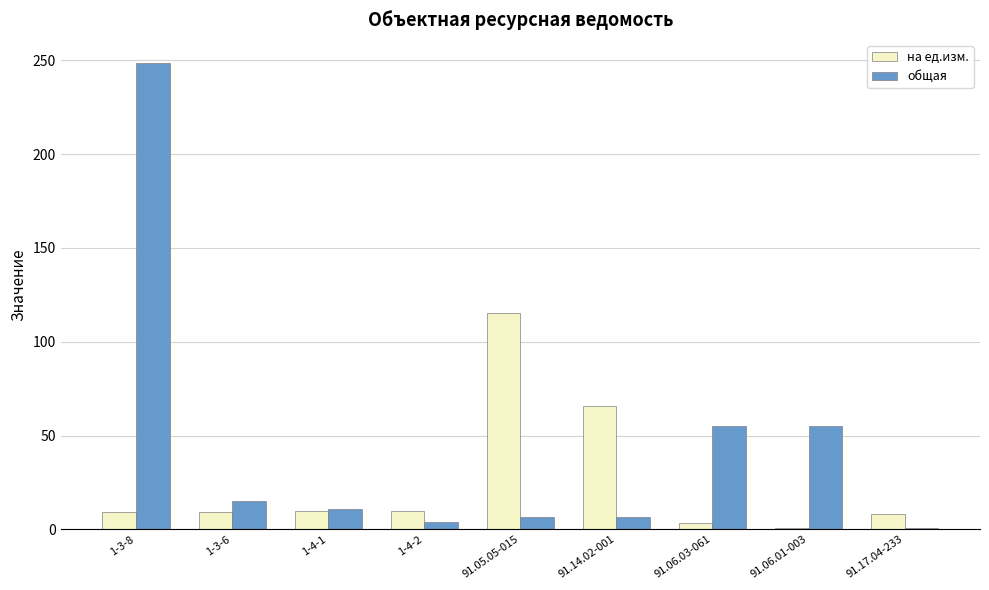

What is the lowest value of the общая series?

0.9